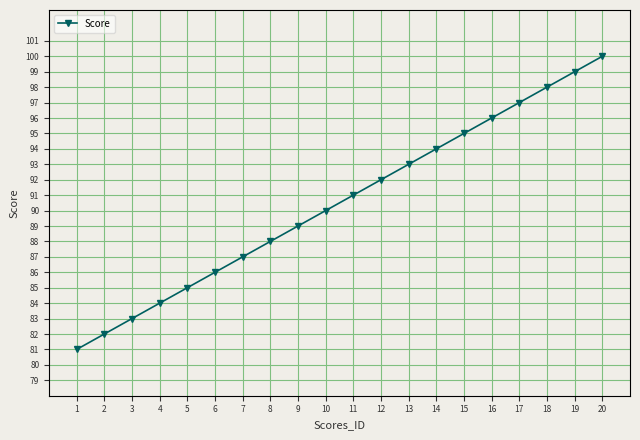

True or false: there are more than 2 points higher than both neighbors.

False